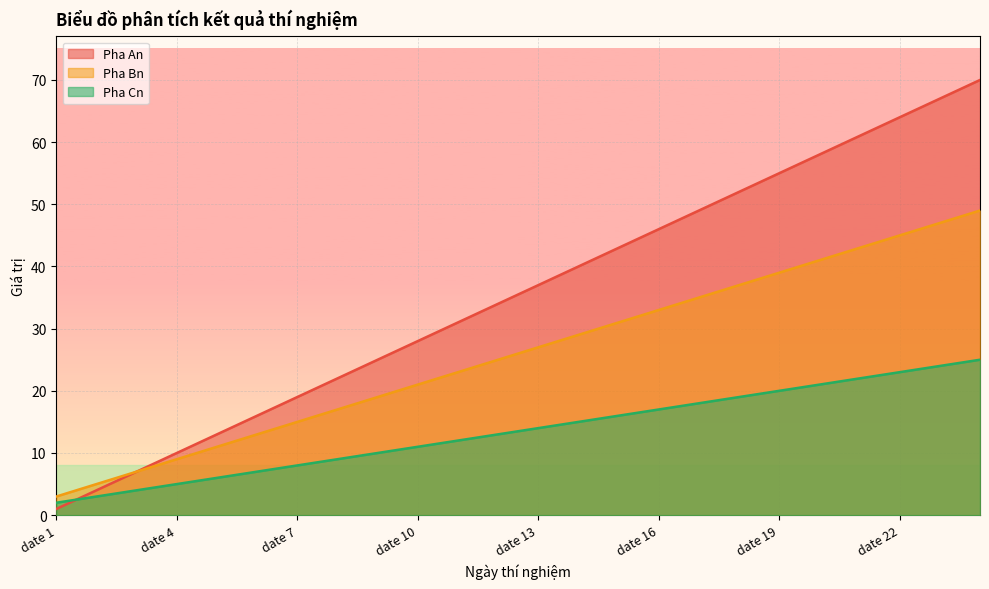

How many data points in Pha Cn are less than 14?

12